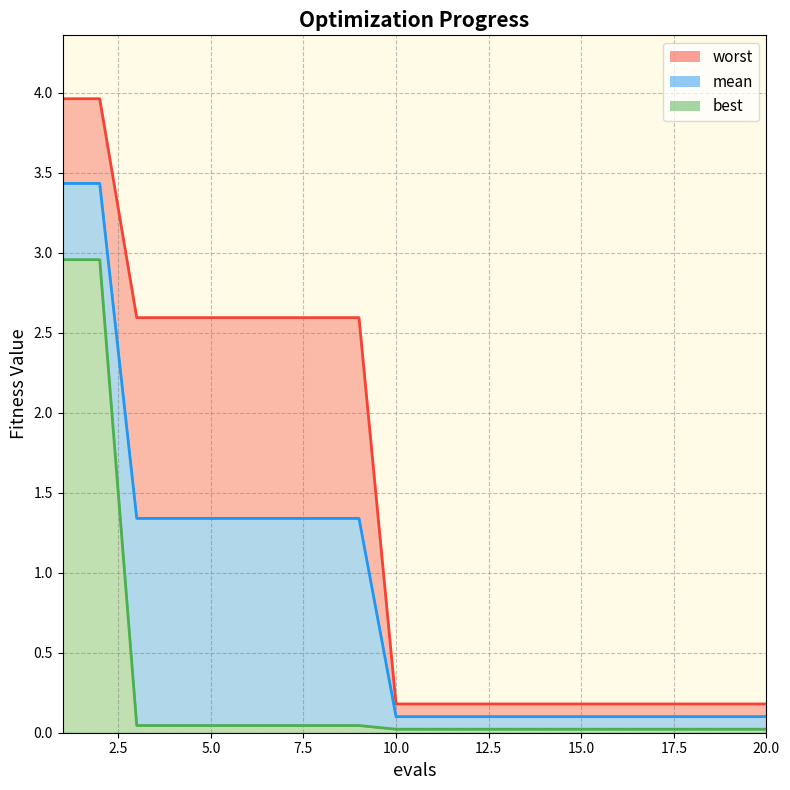

True or false: worst line has more than 0 interior local peaks.

False